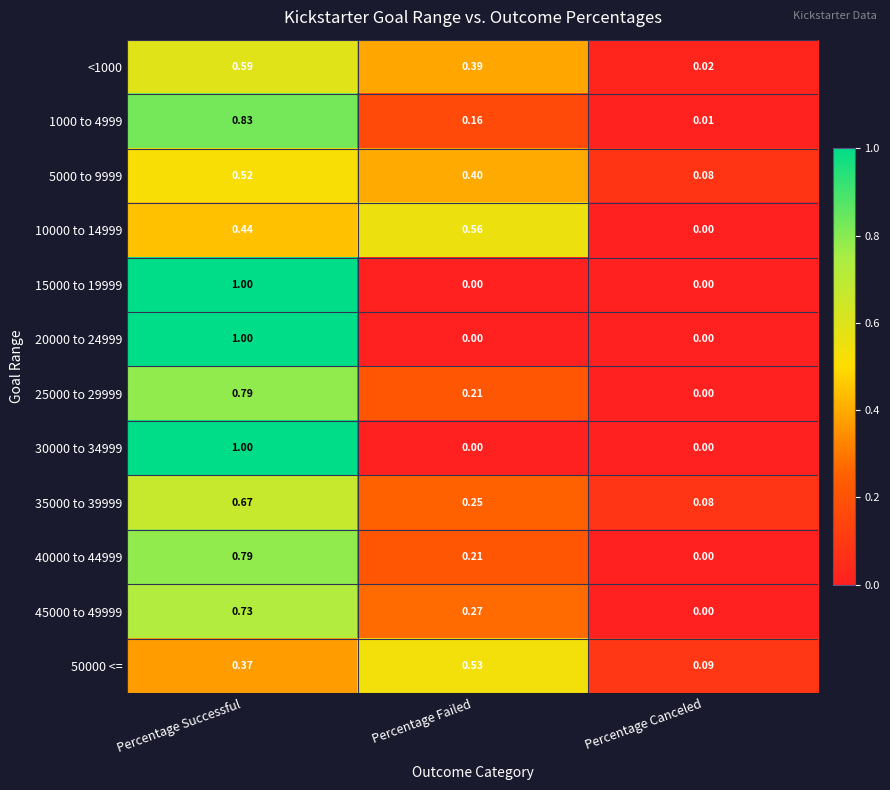

Which category has the highest value in the <1000 series?

Percentage Successful